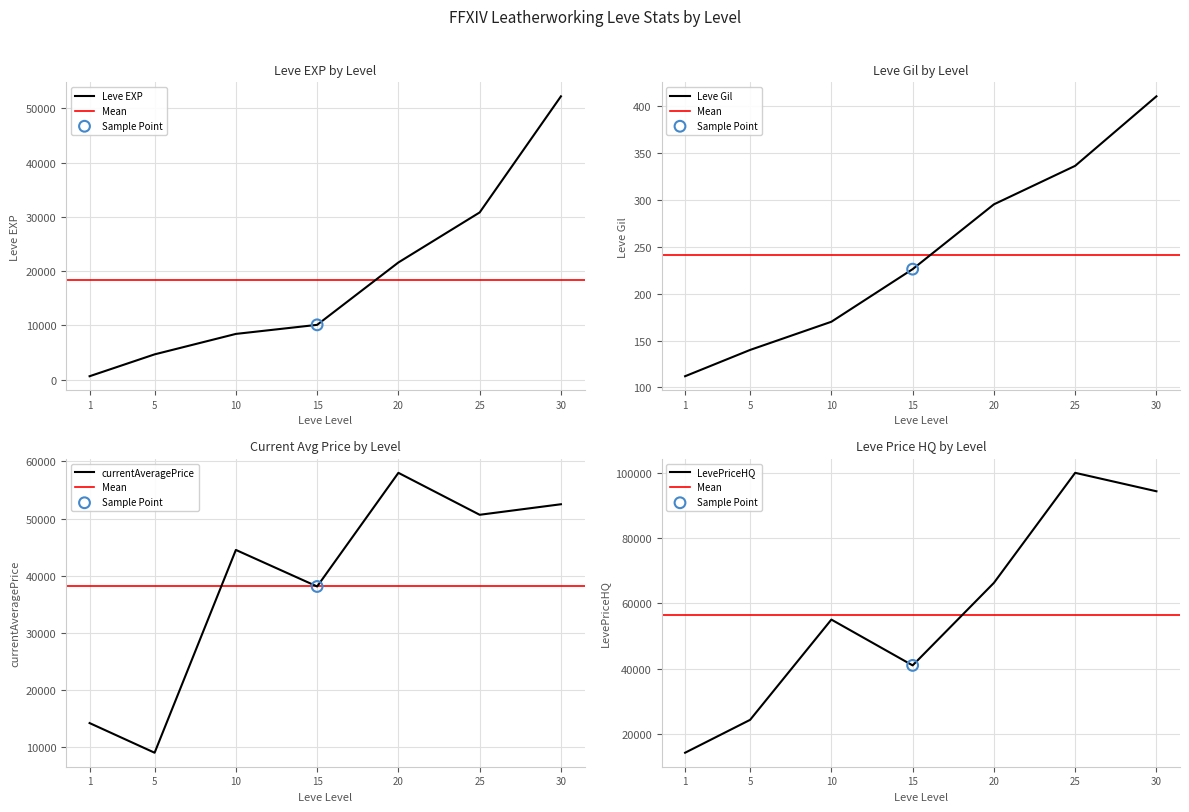

At how many categories does at least one series exceed 11722?

7